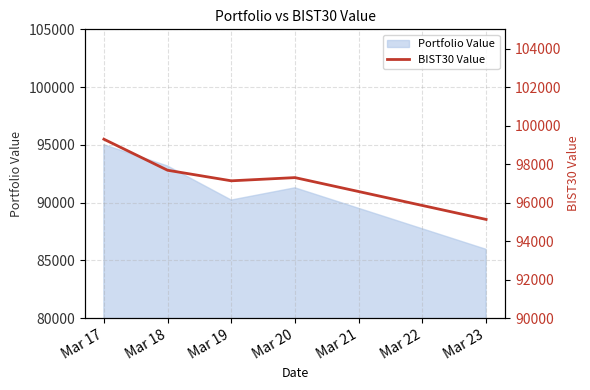

Reading right to left, list all the values displayed in this chart.

95123.0	97296.3	97129.9	97678.5	99291.4